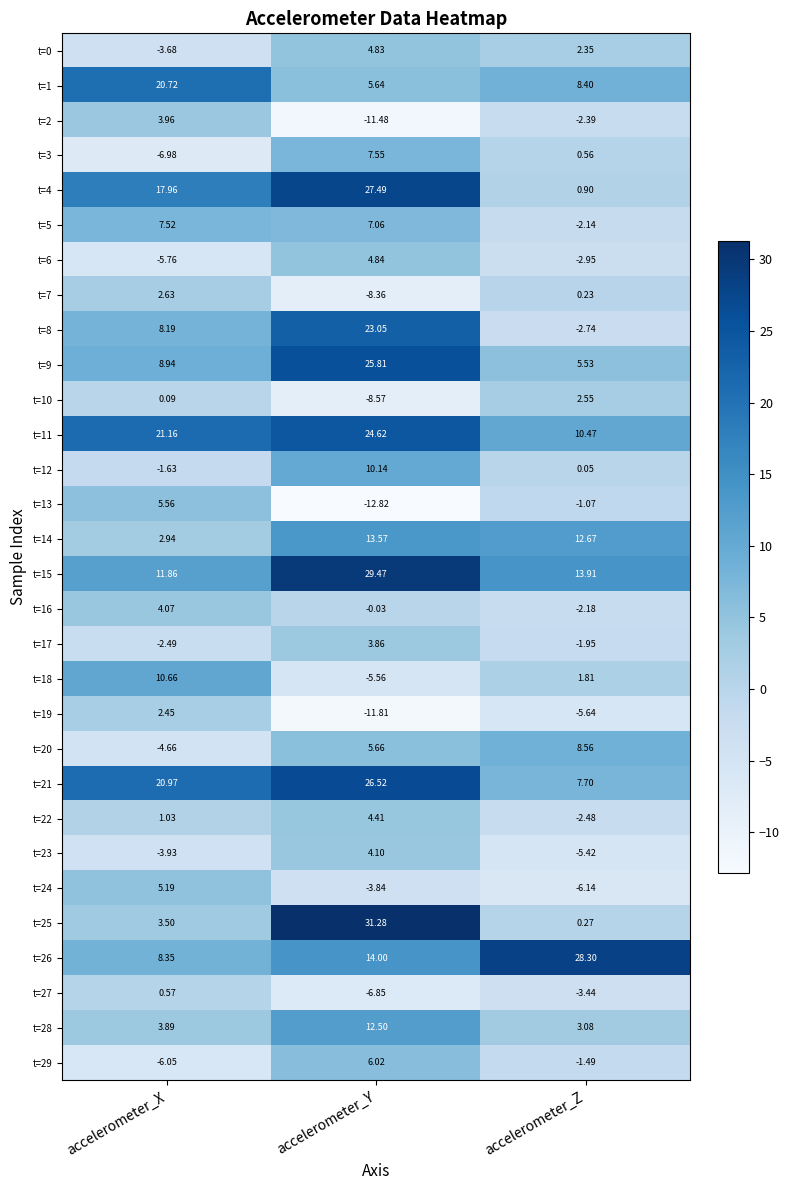

At how many categories does at least one series exceed 0?

3